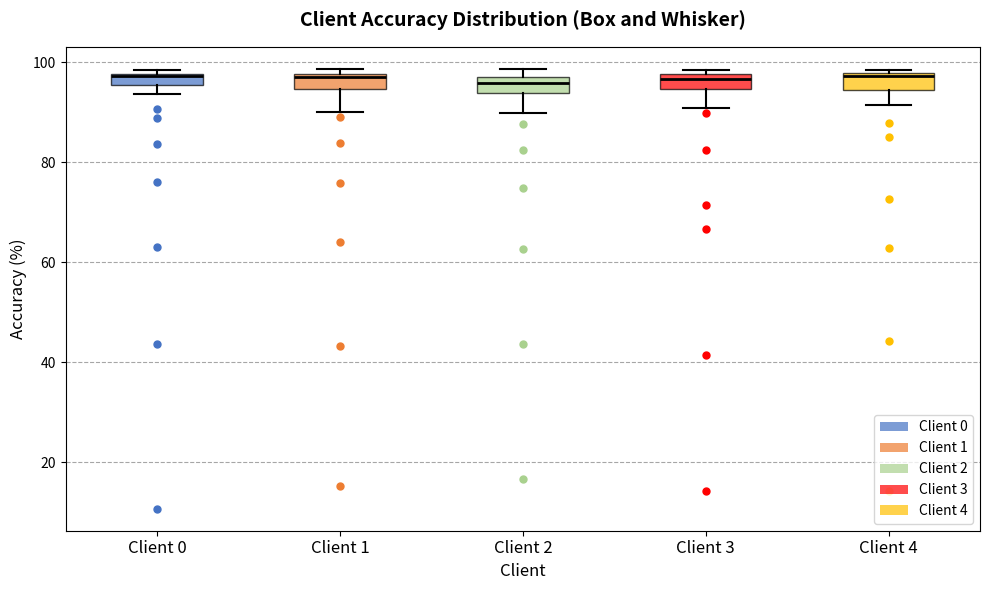

Where does the lower whisker of the box for Client 3 end on the y-axis? The values are not printed on the chart, so give them approximately, as read against the axis.

90